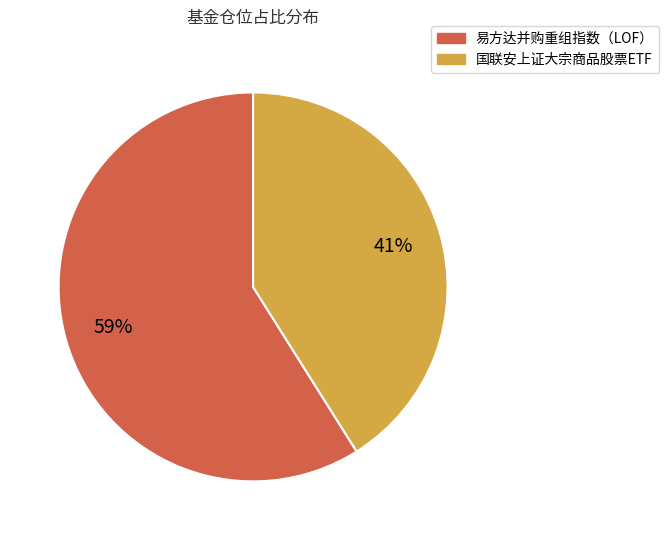

True or false: 易方达并购重组指数（LOF） accounts for 59% of the total.

True